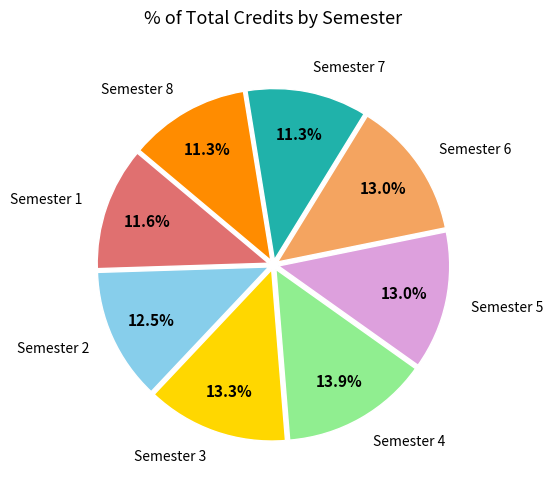

Is it true that Semester 5 is 2% of the pie?

False